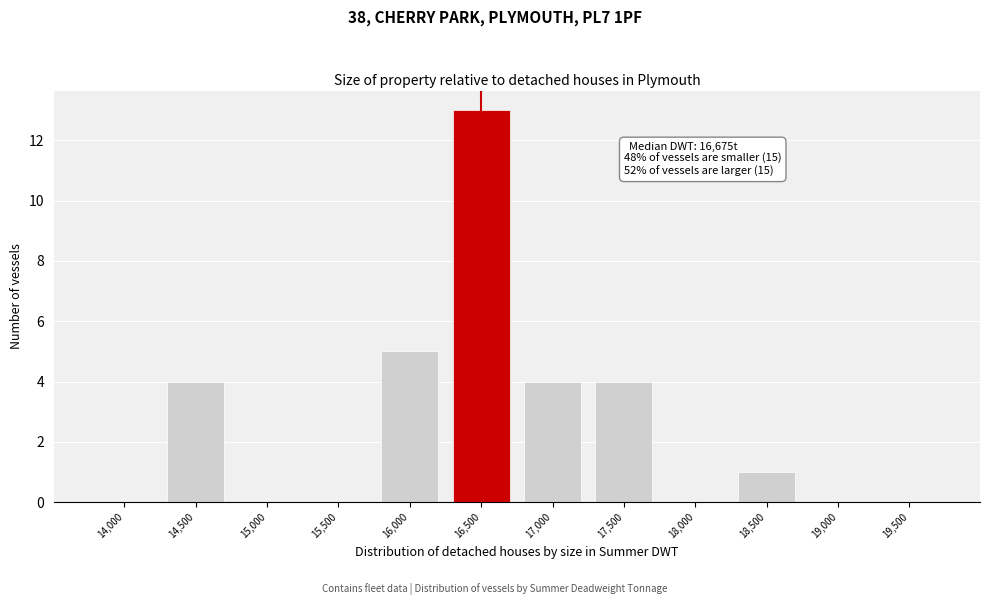

Reading left to right, extract all data points from this chart.

14,000=0	14,500=4	15,000=0	15,500=0	16,000=5	16,500=13	17,000=4	17,500=4	18,000=0	18,500=1	19,000=0	19,500=0